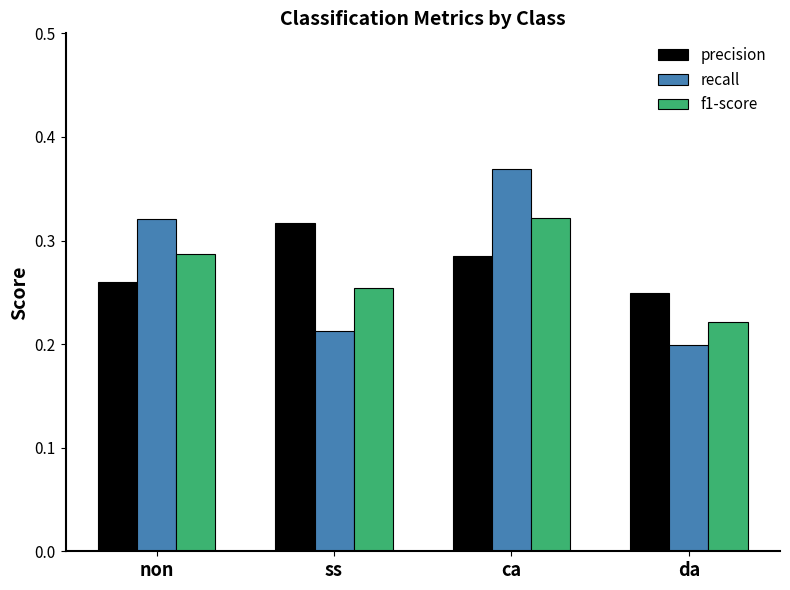

How many bars are there in total?

12